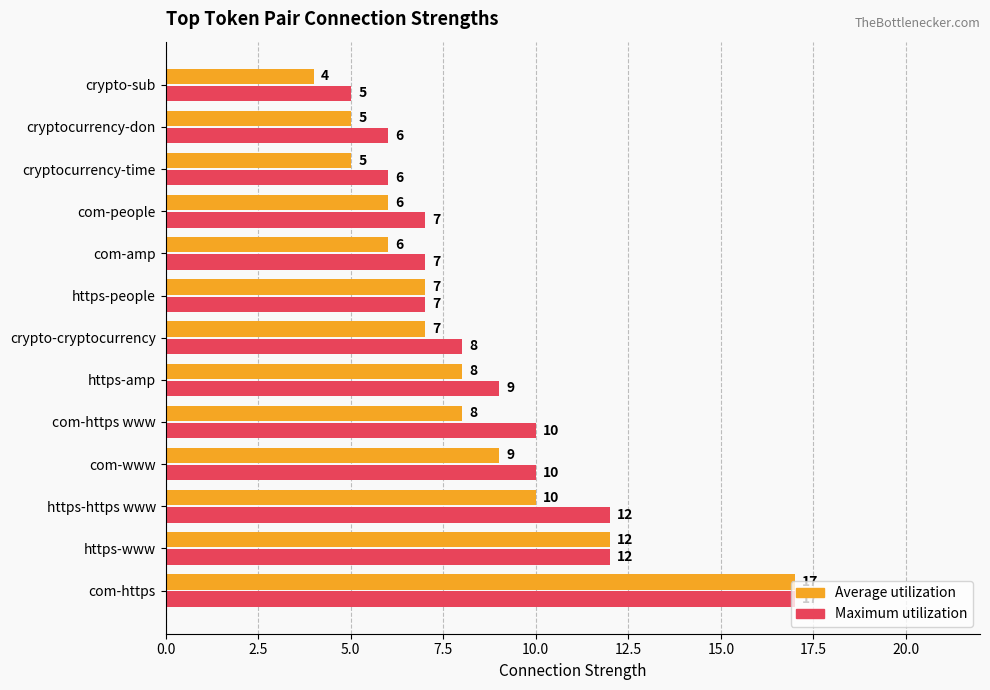

Count the number of categories in the chart.

13